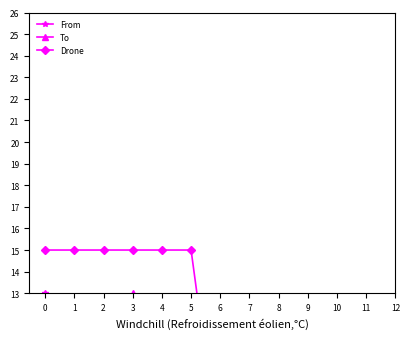

Is it true that To equals 5 at 1?

True